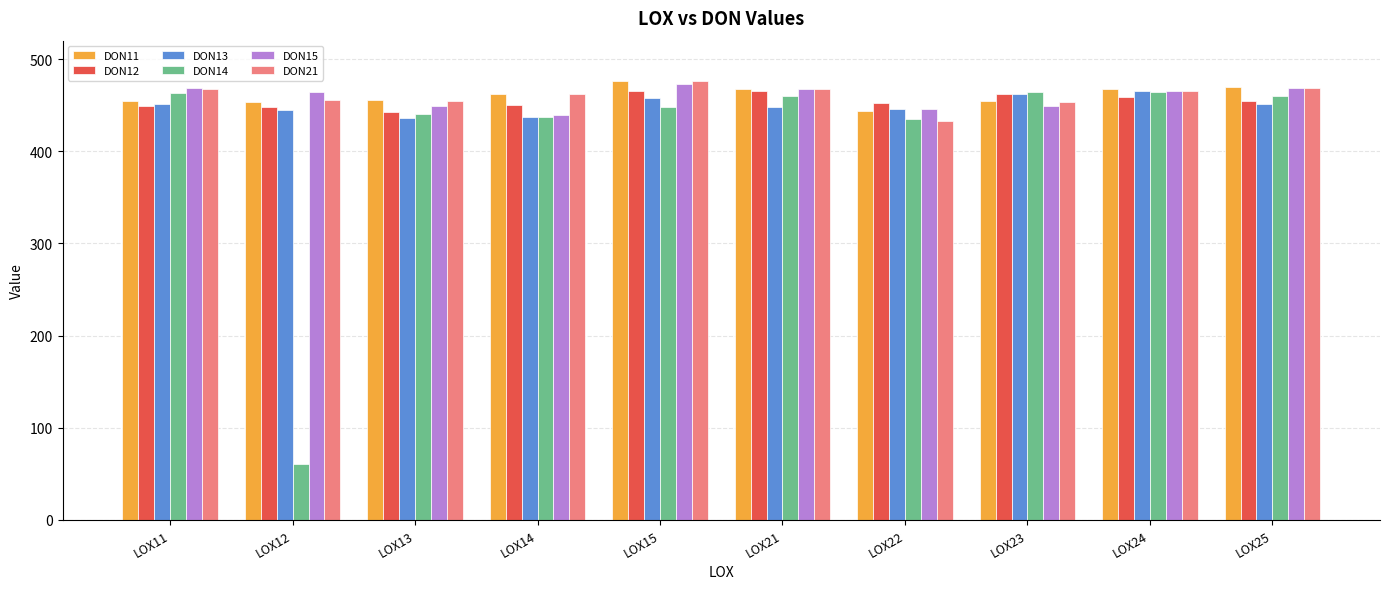

At which label does DON15 first exceed 465?

LOX11